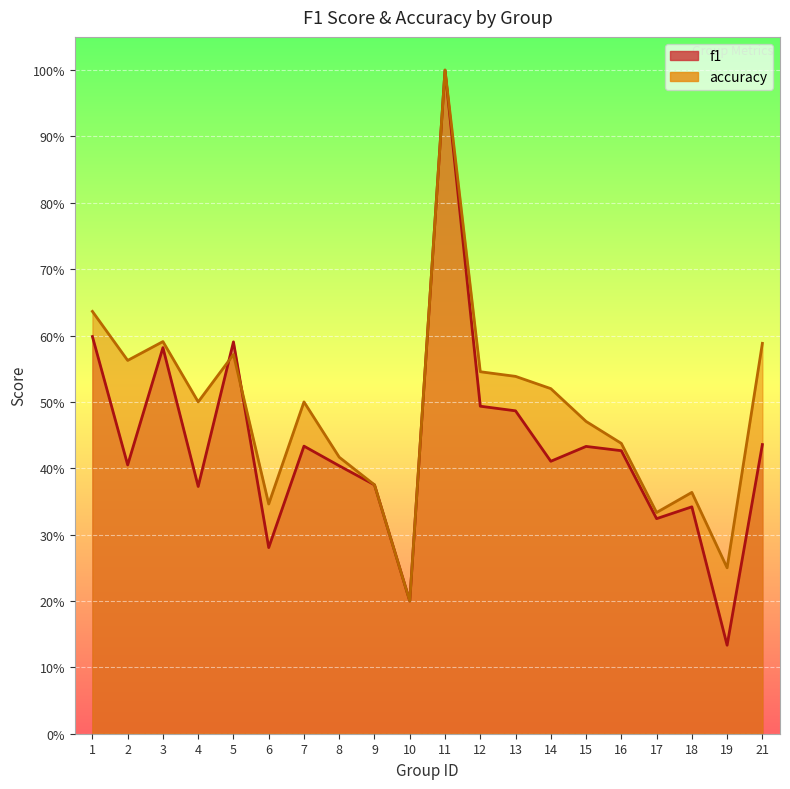

What is the value of the f1 point at the 9th from the left?

0.4